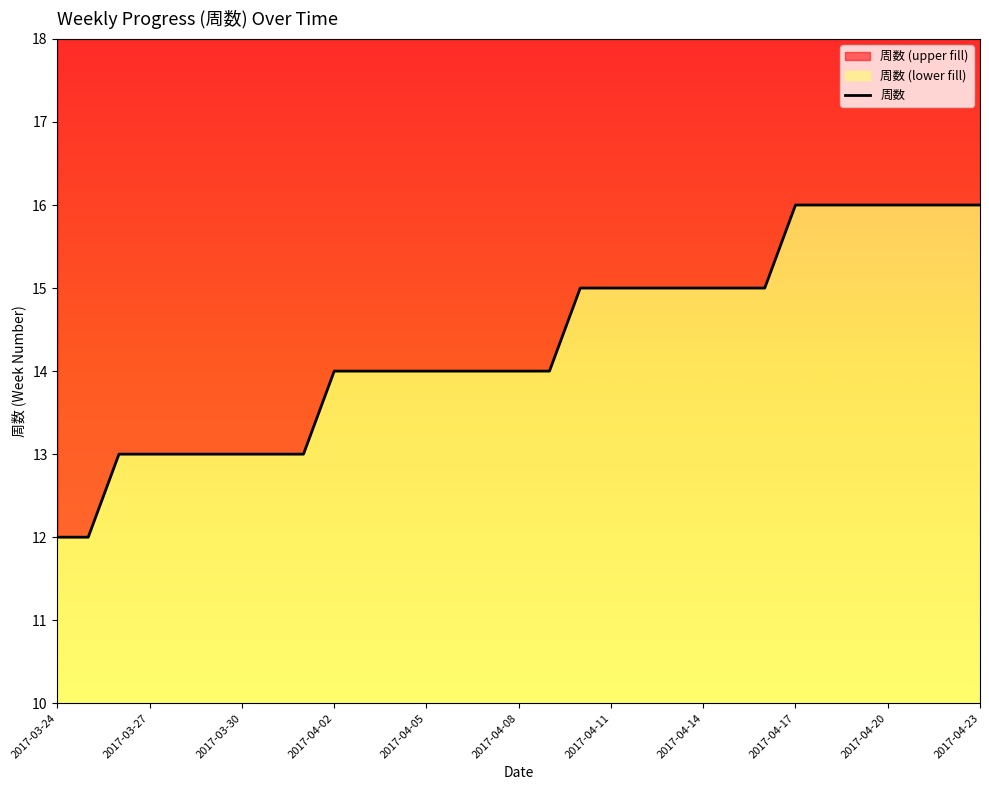

The chart shows a value of 20 at 2017-03-28. True or false?

False